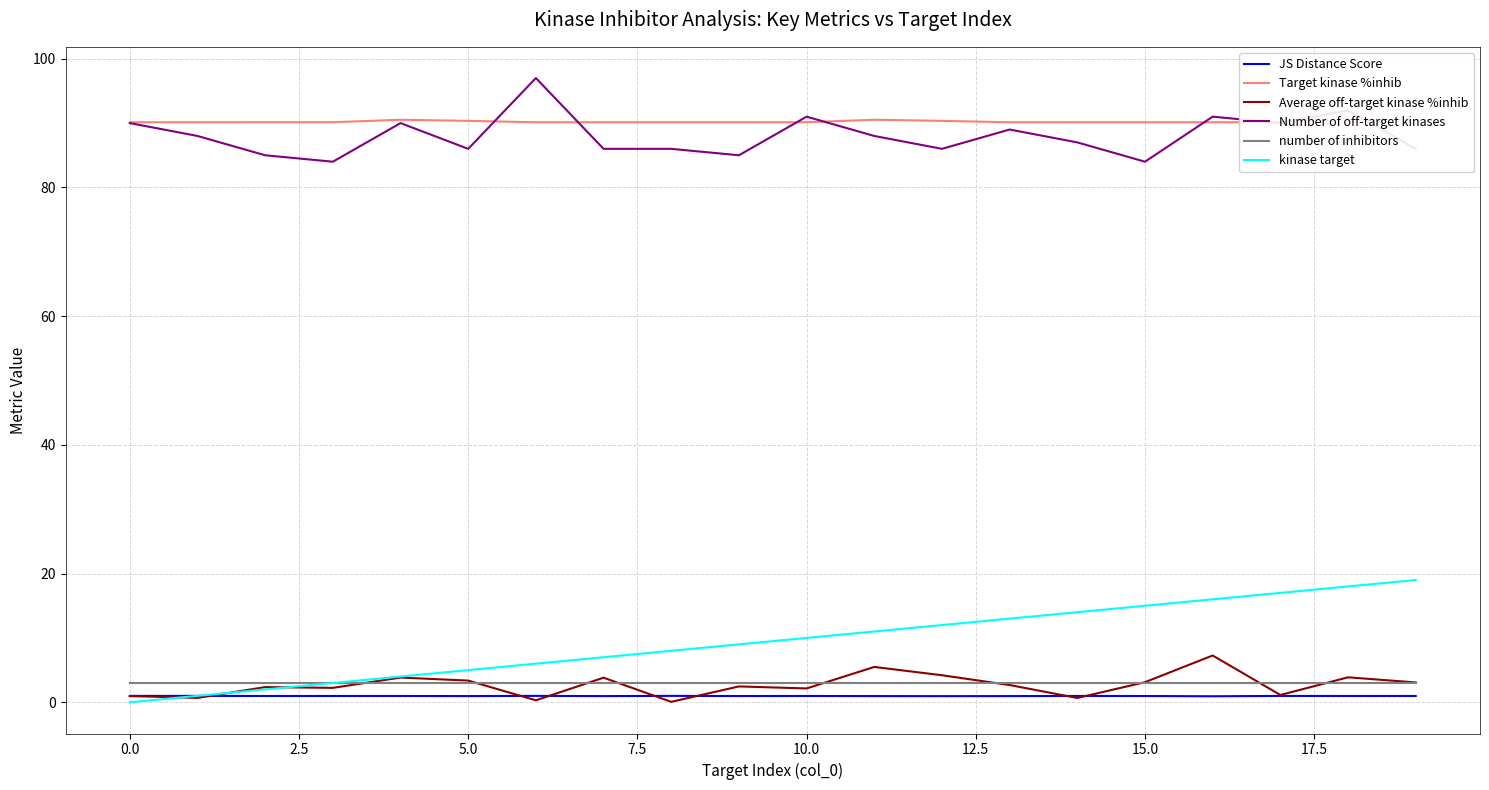

True or false: kinase target and Number of off-target kinases intersect in this chart.

False